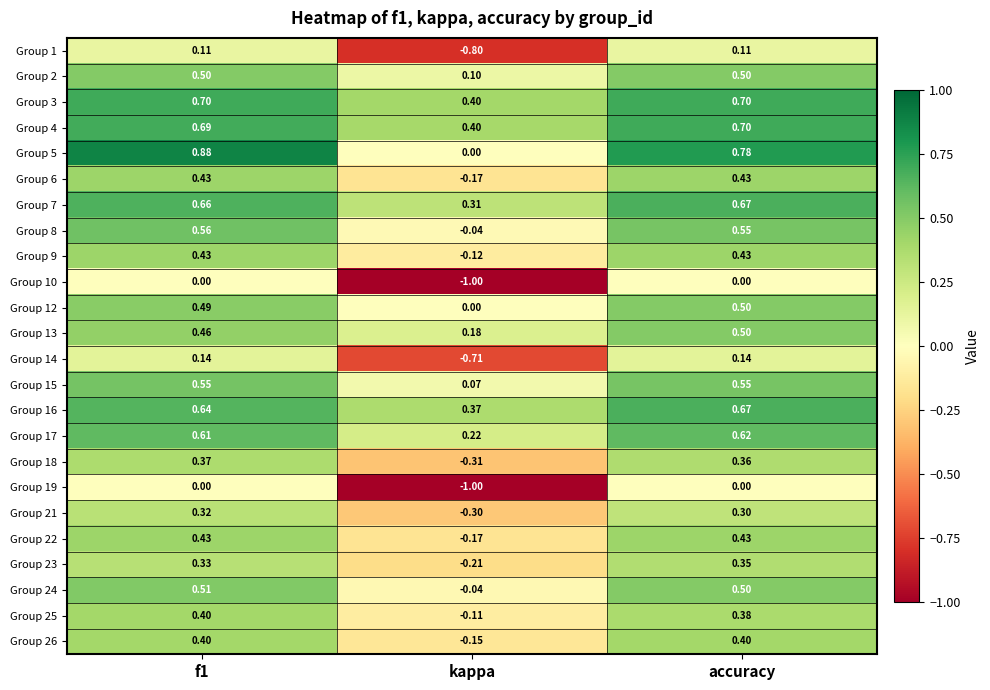

What is the total value across all series at f1?

10.6